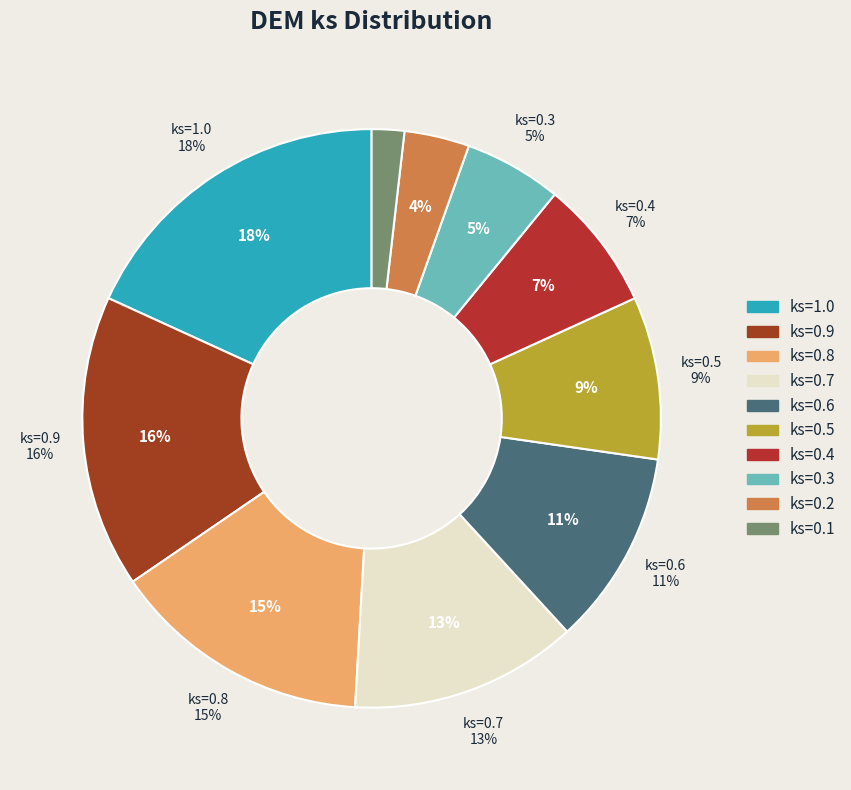

To the nearest percent, what is the combined percentage of ks=0.1 and ks=0.2?

5%